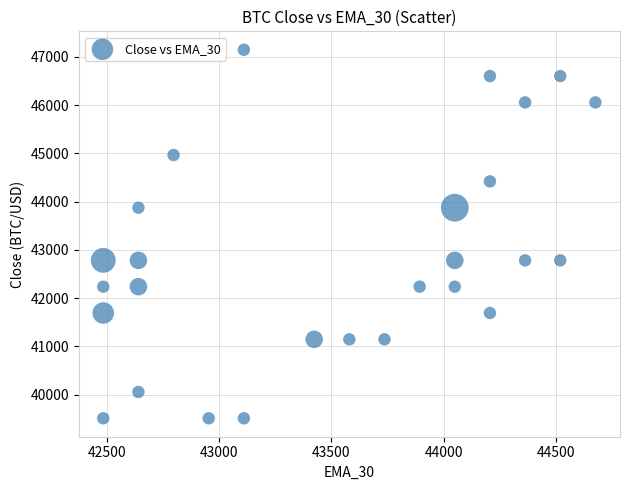

What is the range of X values (max minus min)?

2192.2